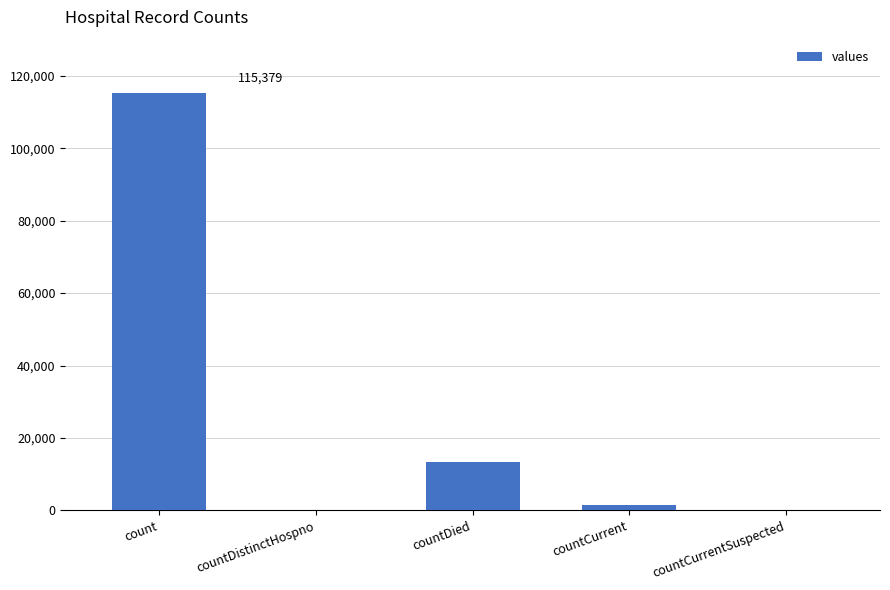

What is the difference between the values at countDistinctHospno and countDied?

13343